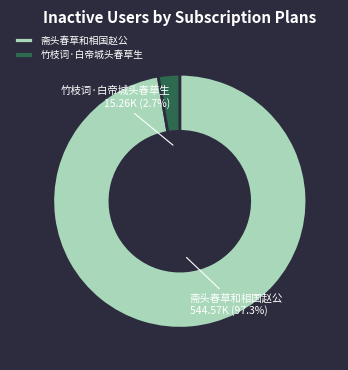

How much of the chart is everything except 斋头春草和相国赵公?

2.7%